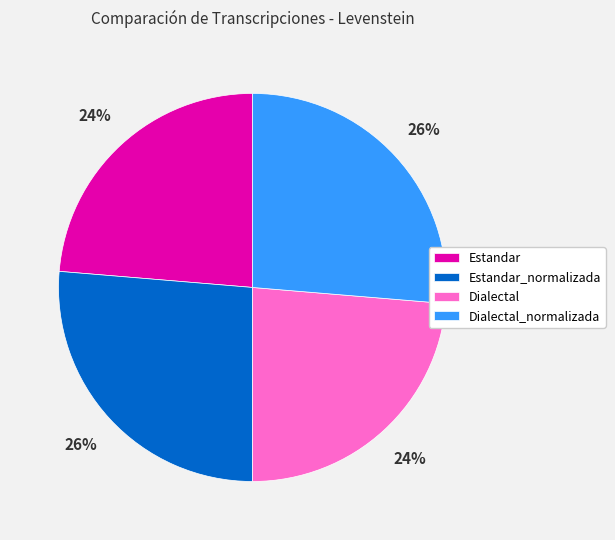

What is the ratio of the value at Dialectal_normalizada to the value at Dialectal?

1.1